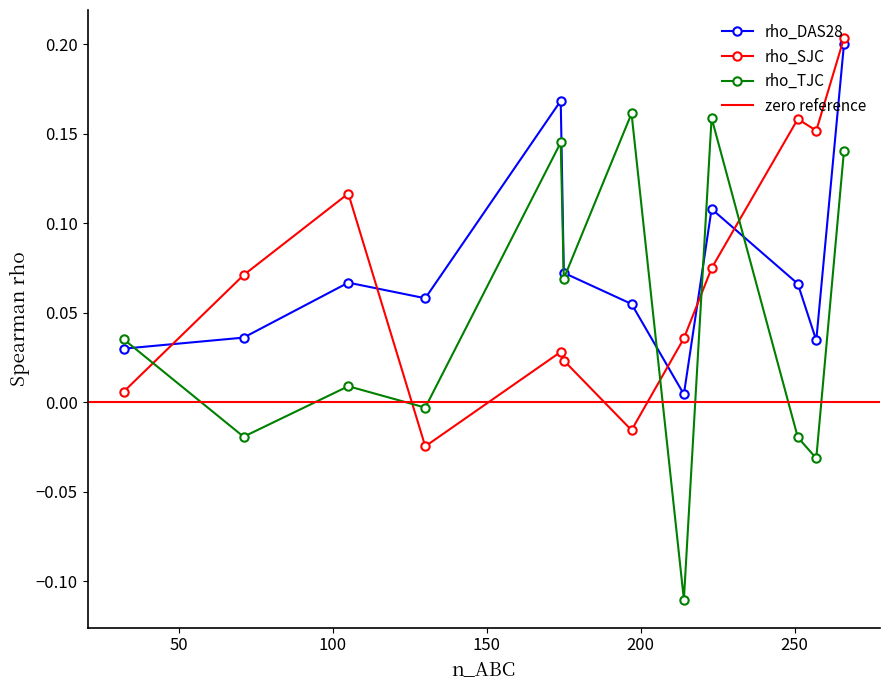

Is the value of rho_SJC at 266 greater than the value of rho_DAS28 at 130?

Yes